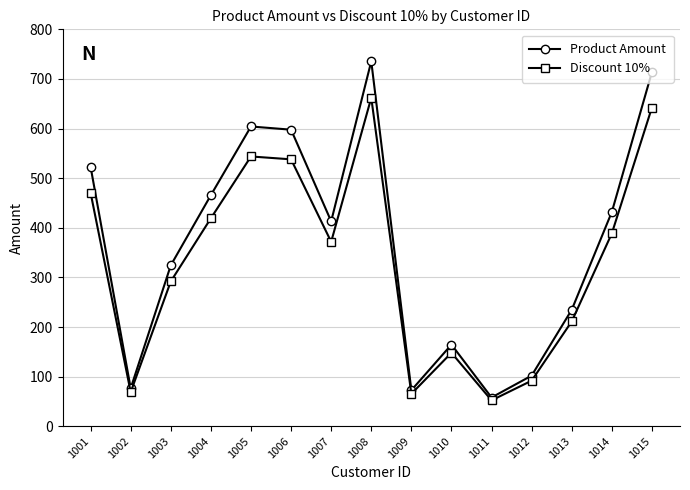

The Discount 10% series shows 108.0 at 1009. True or false?

False